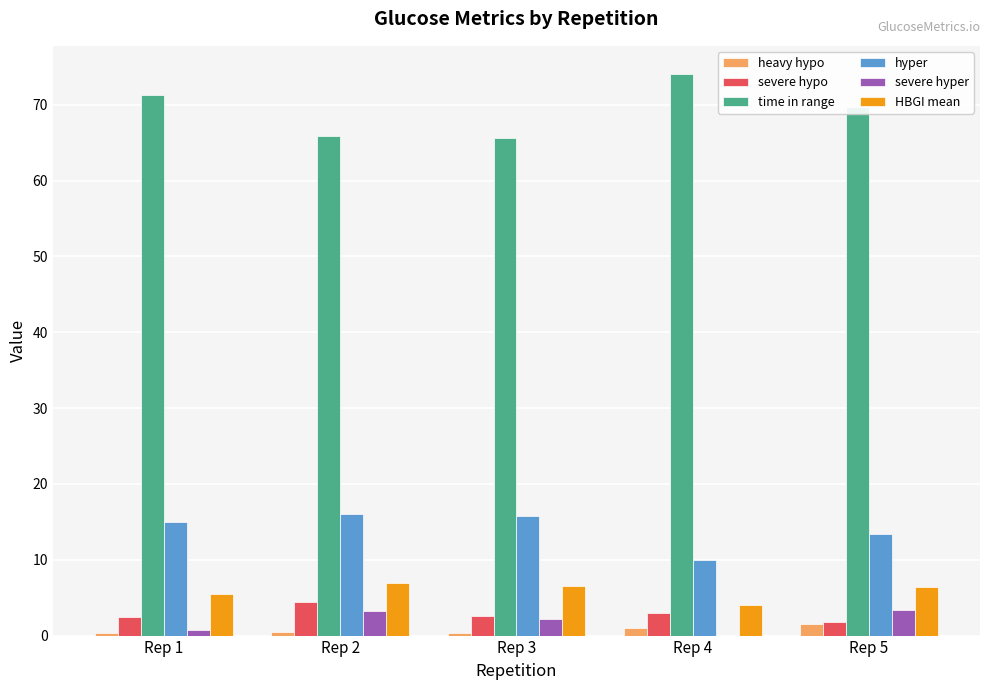

Which category has the highest value across all series?

Rep 4